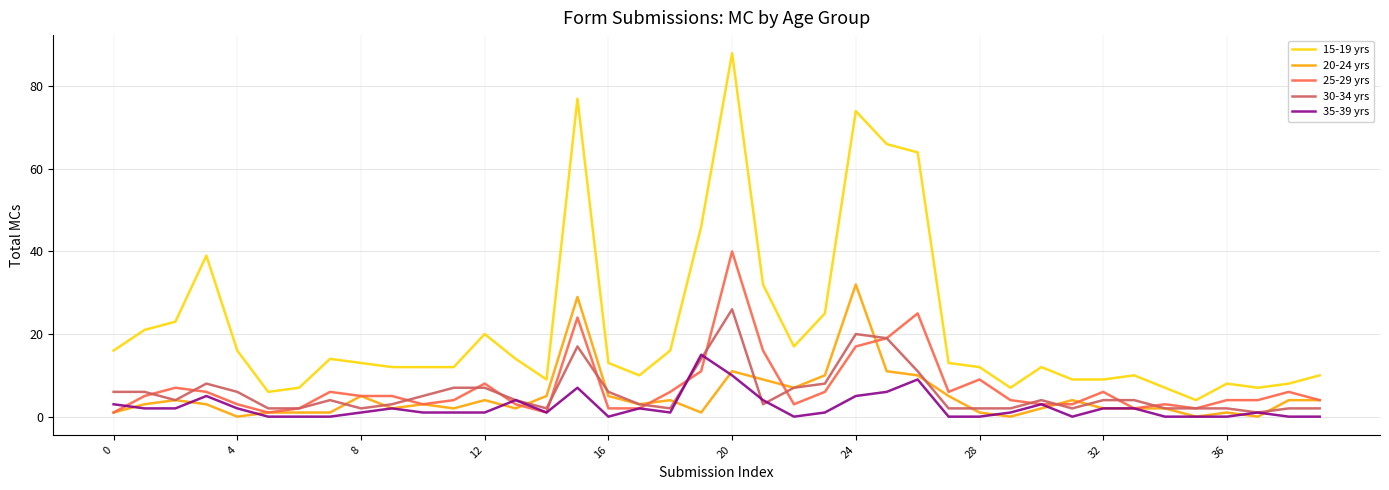

What is the sum of all 15-19 yrs values?

878